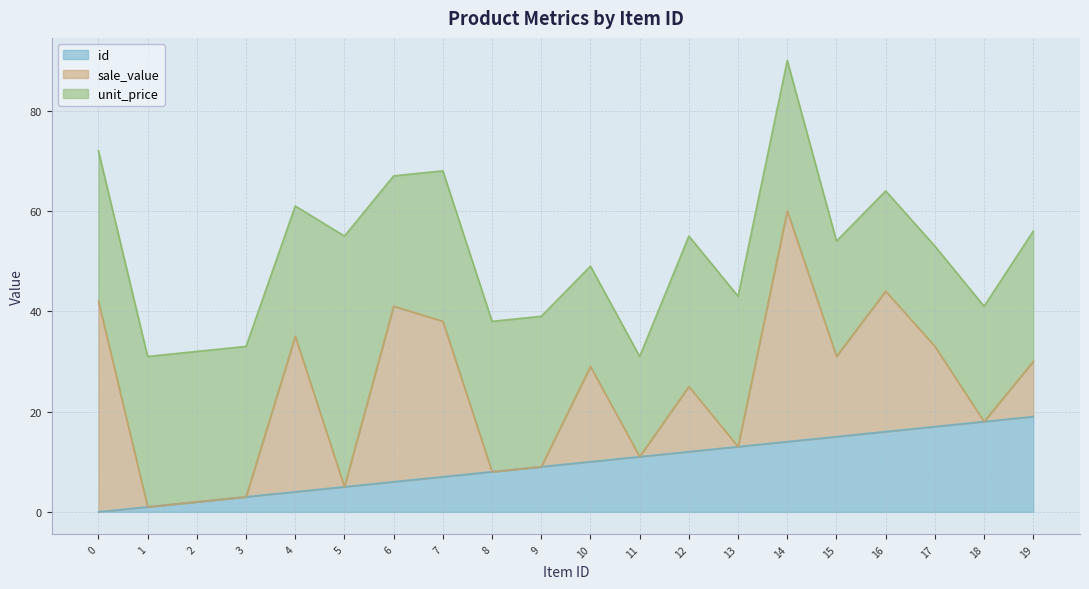

True or false: unit_price and id cross at least once.

False